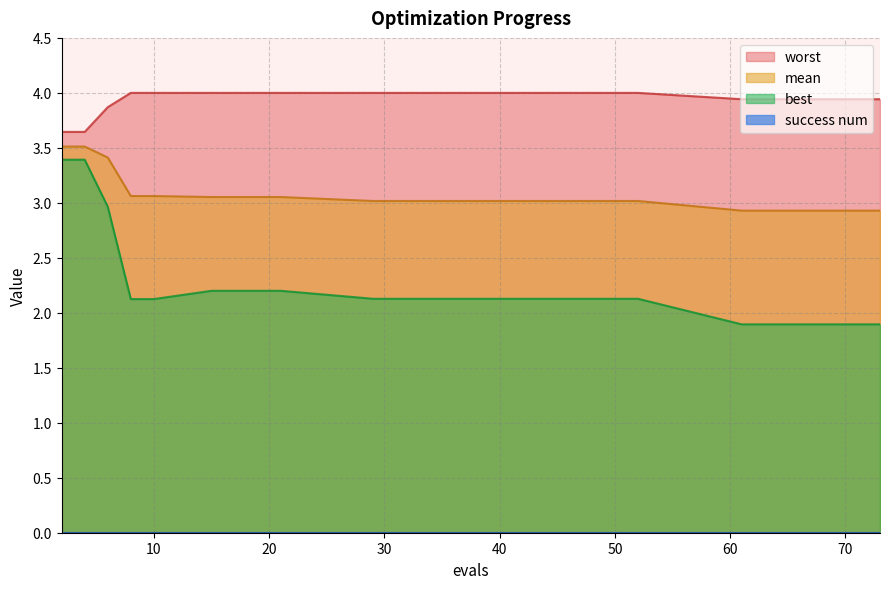

Which label corresponds to the smallest value in the chart?

61